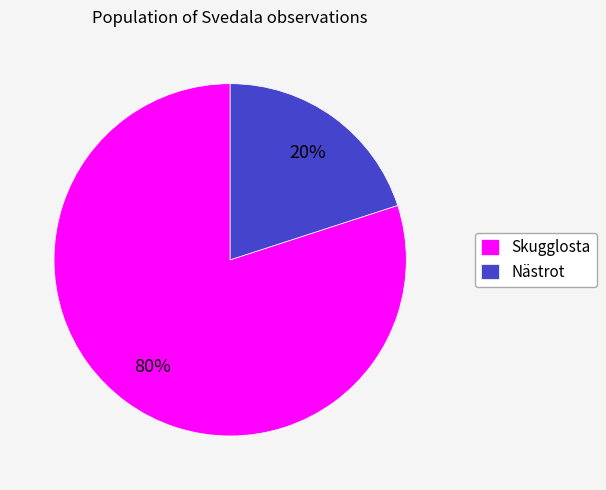

What is the ratio of the value at Skugglosta to the value at Nästrot?

4.0